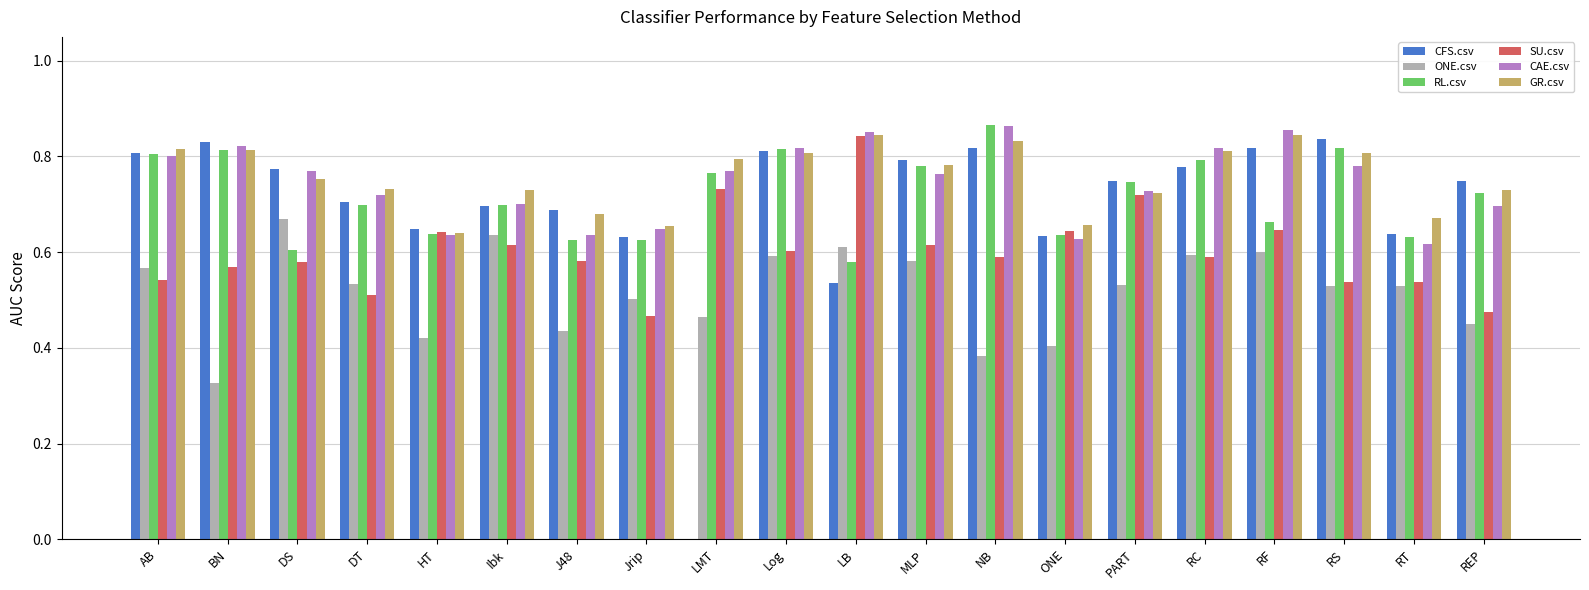

True or false: ONE.csv has a value of 1.0 at LB.

False